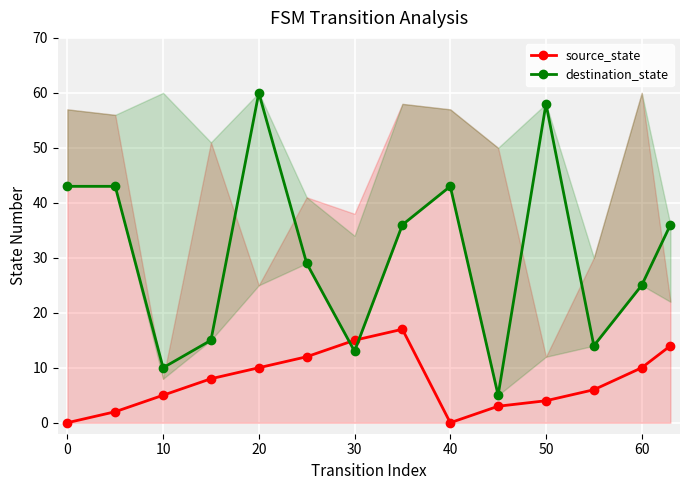

Which series has the largest range (max minus min)?

destination_state